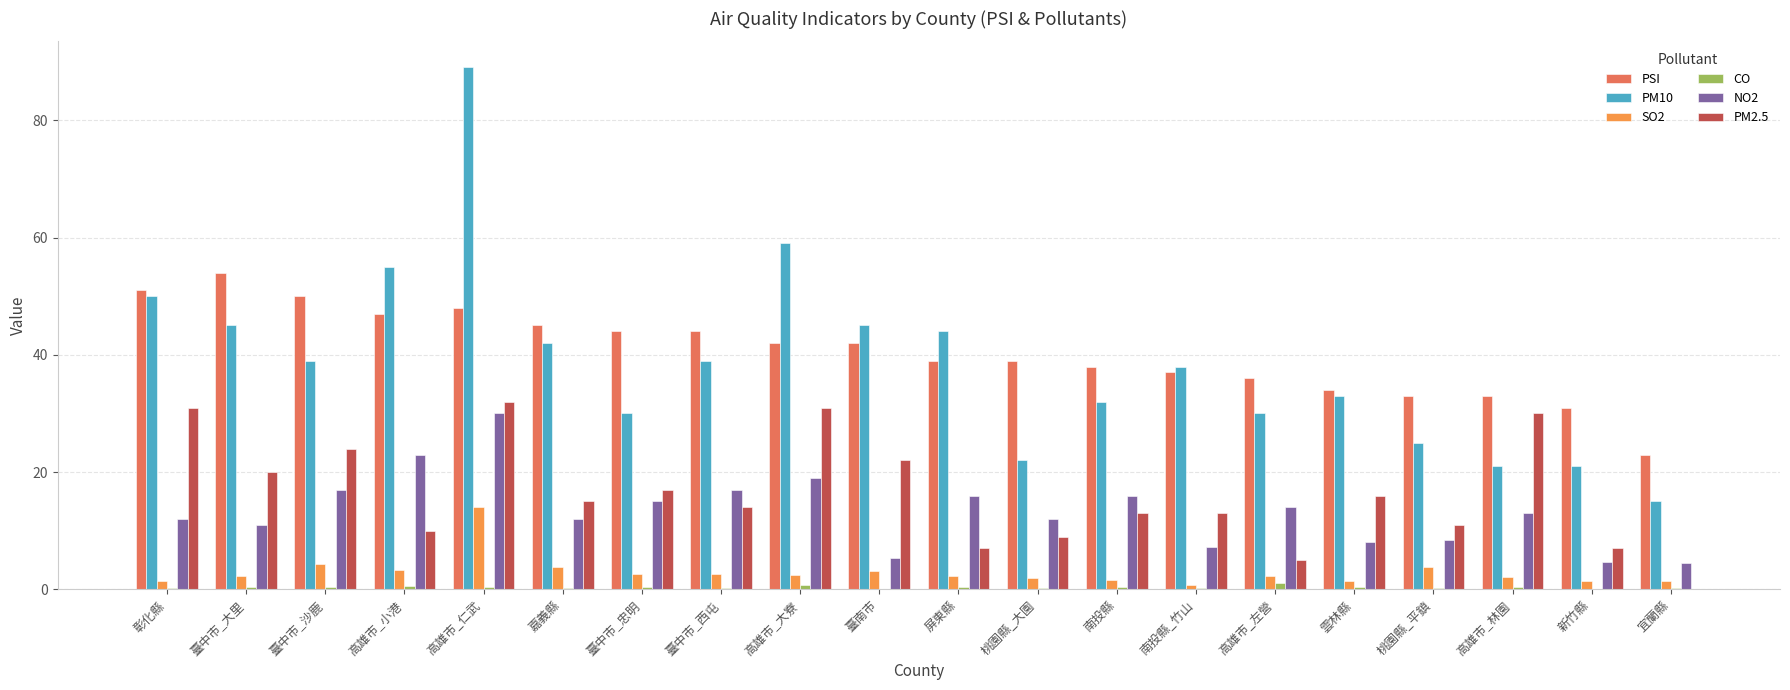

What are all the series names shown in the legend?

PSI, PM10, SO2, CO, NO2, PM2.5